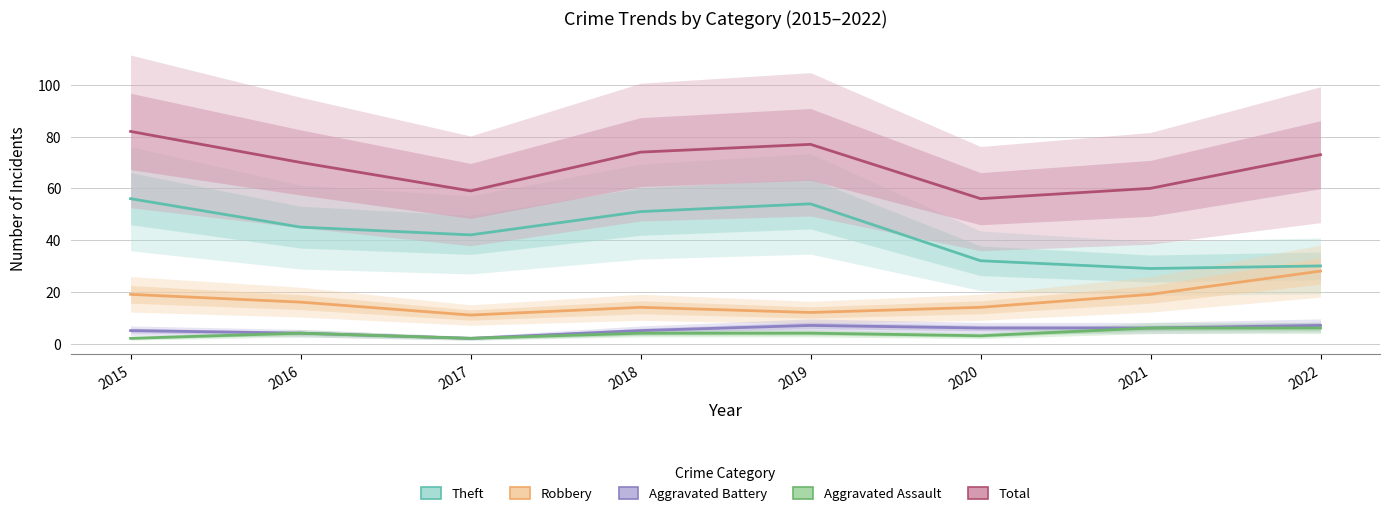

Between 2016 and 2022, which series saw the biggest shift?

Theft